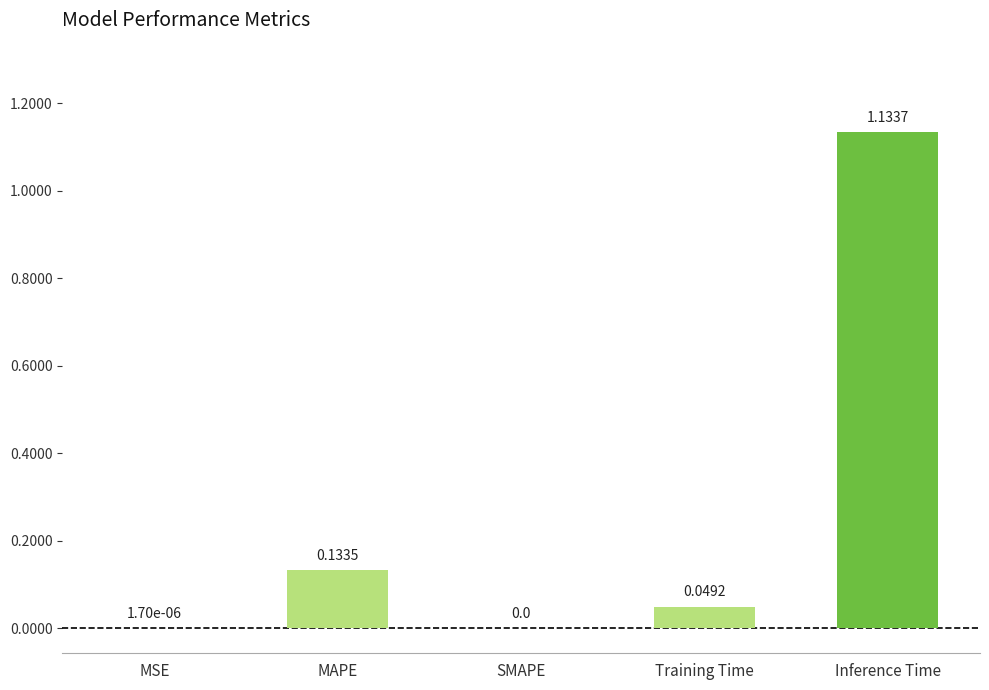

Which label corresponds to the largest value in the chart?

Inference Time